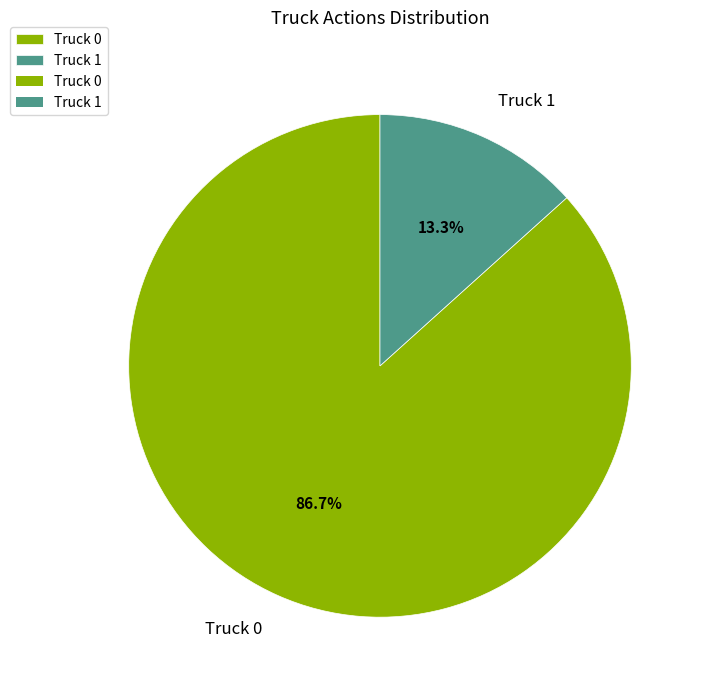

Count the number of slices in the pie.

2